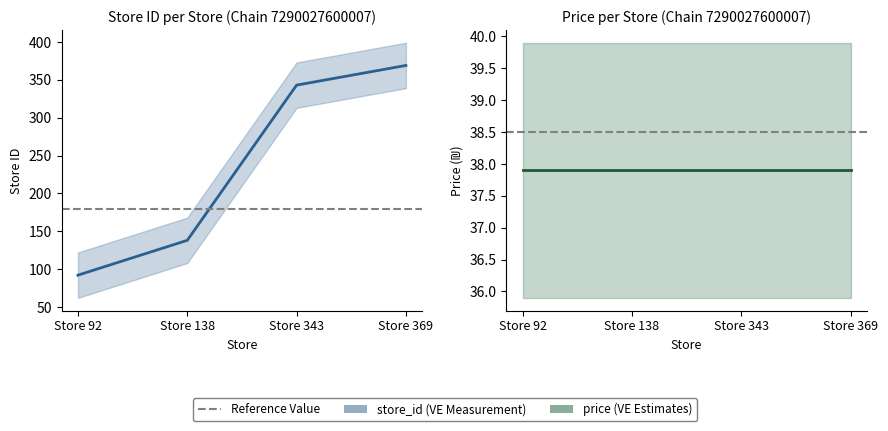

True or false: store_id has a value of 190.1 at Store 343.

False